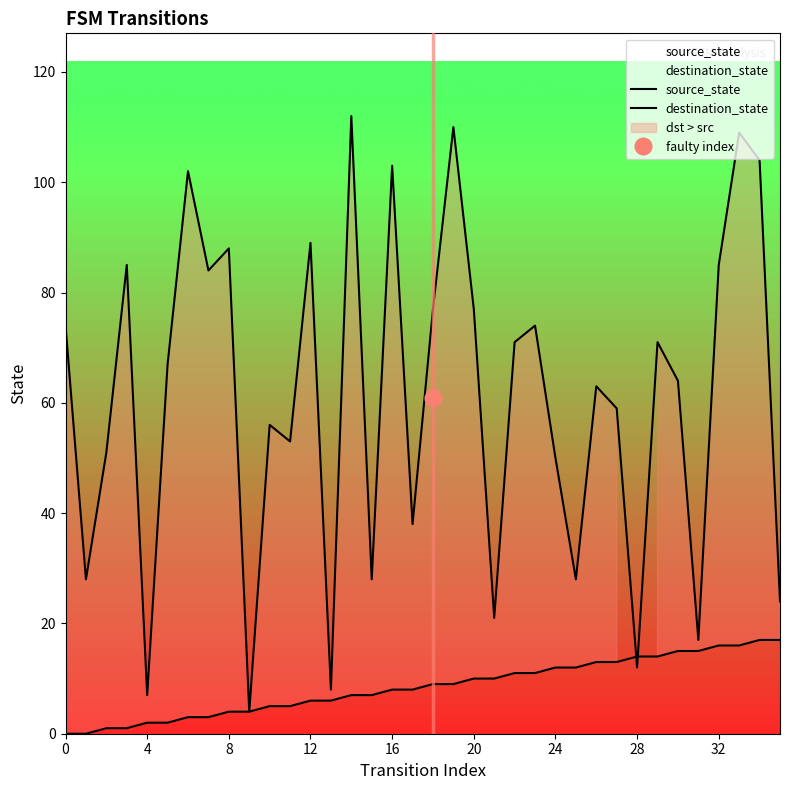

The value of destination_state at 18 is 22. True or false?

False